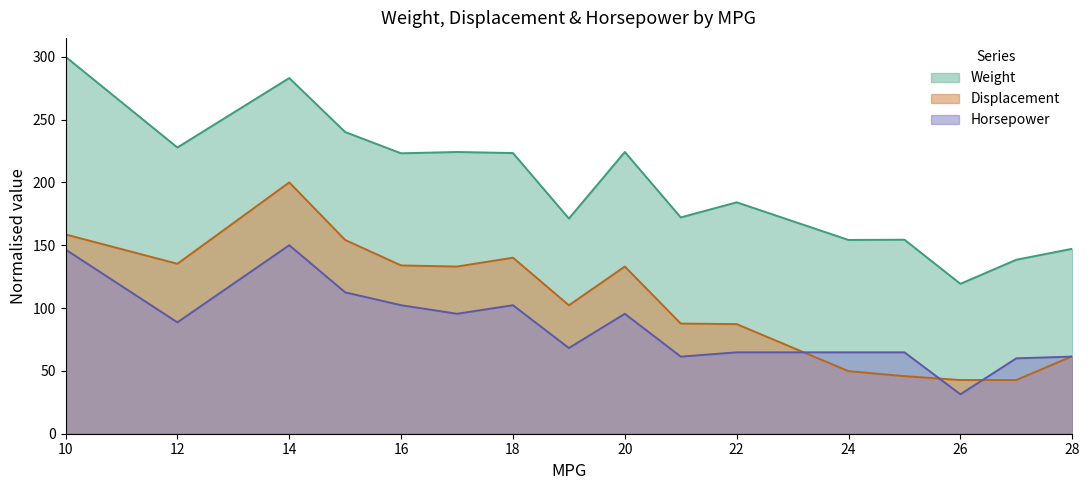

How many distinct data groups are displayed?

3